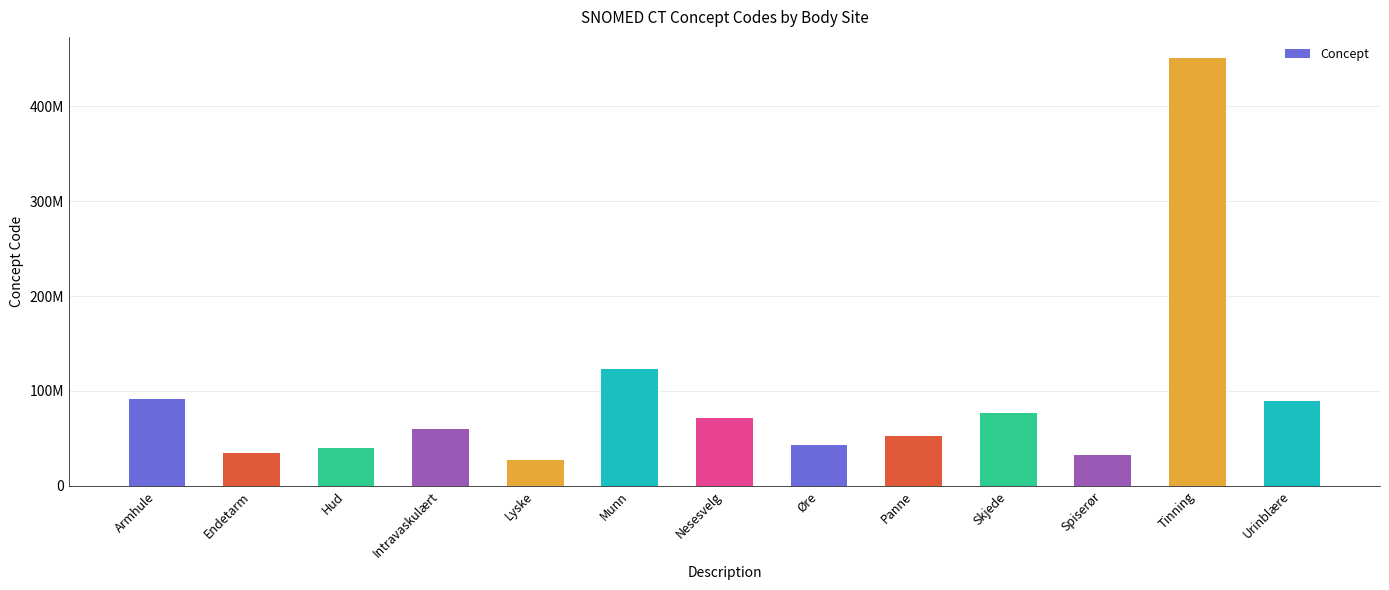

What is the label of the 5th bar from the right?

Panne